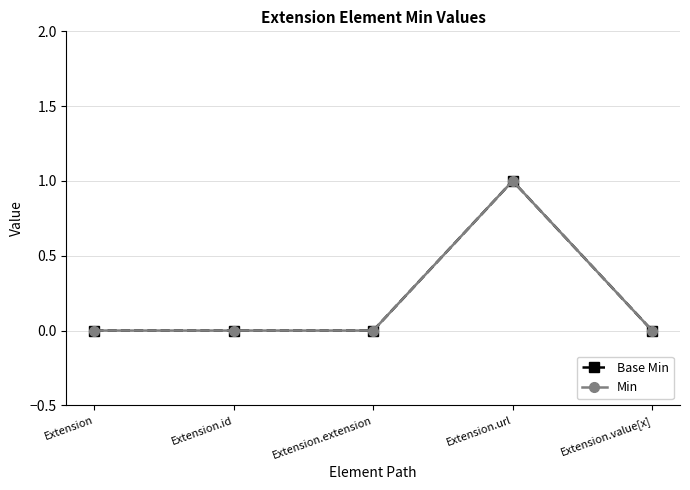

What is the label of the 3rd point from the right?

Extension.extension